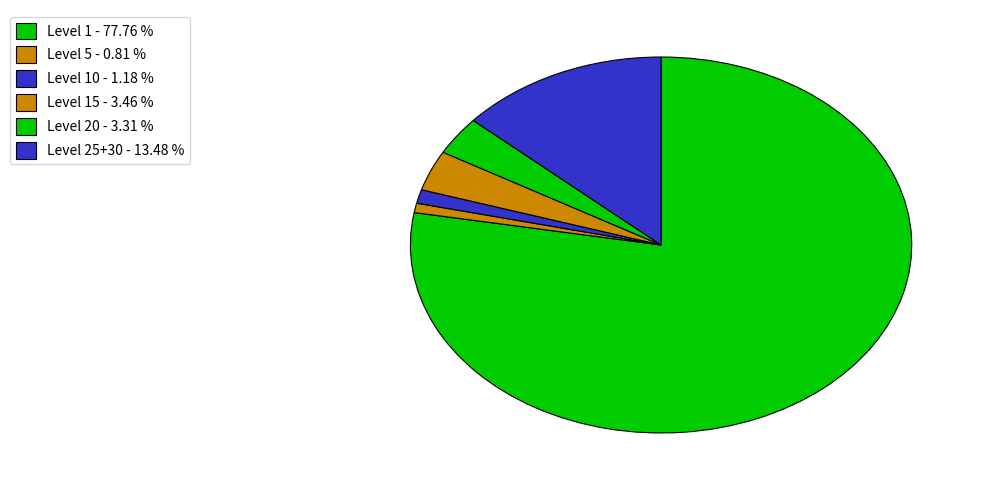

How many segments does this pie chart have?

6